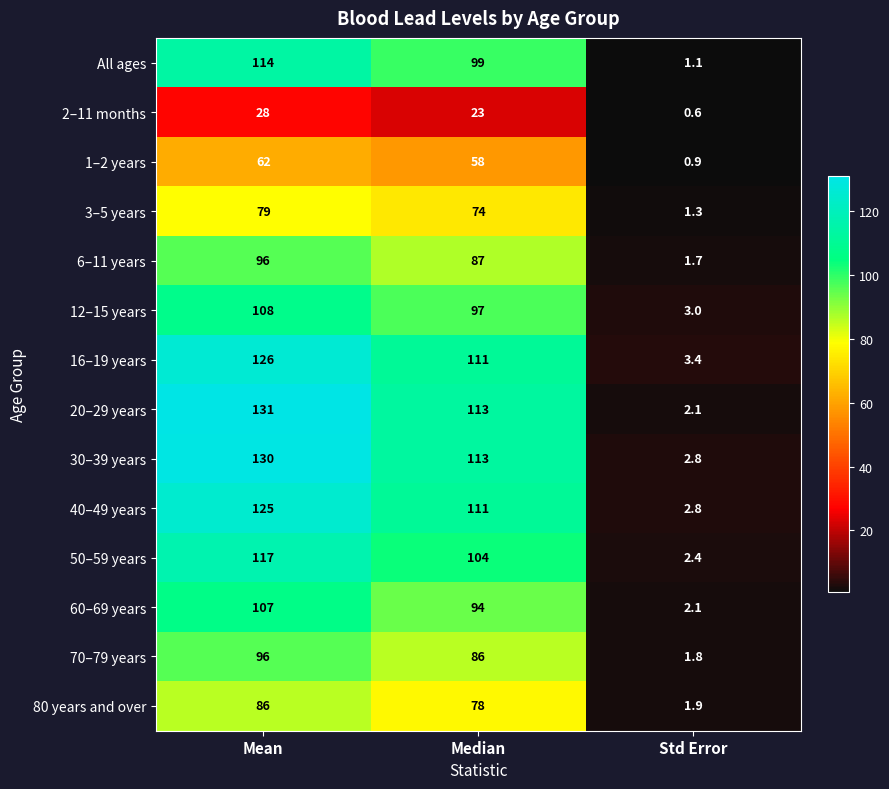

What is the sum of the 2–11 months values at Median and Std Error?

23.6